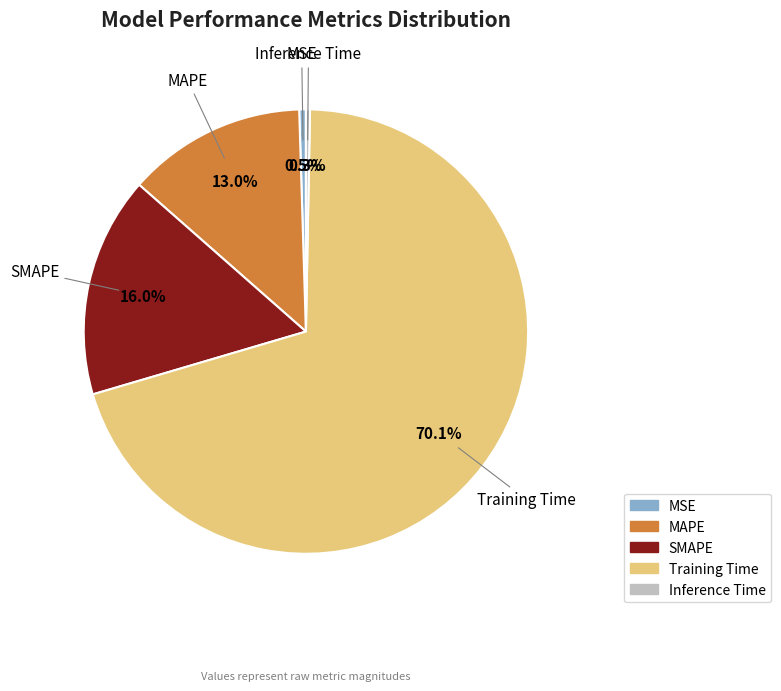

To the nearest percent, what is the difference between the largest and smallest slice percentages?

70%